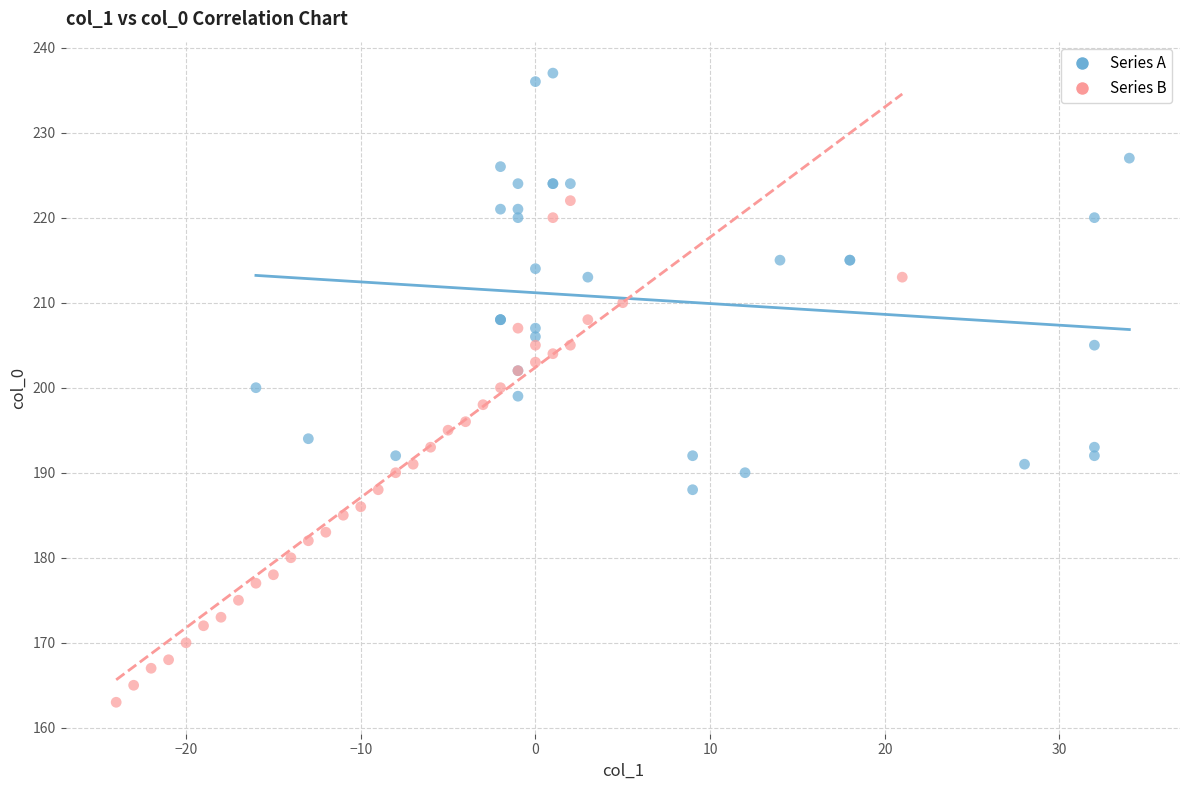

Which series reaches the minimum Y coordinate?

Series B